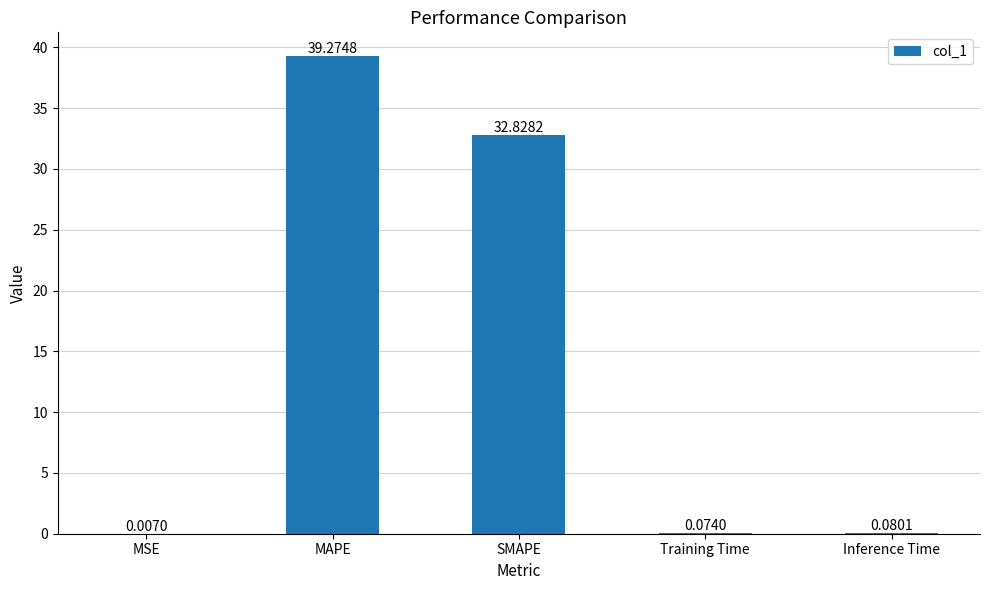

What is the sum of all values?

72.3